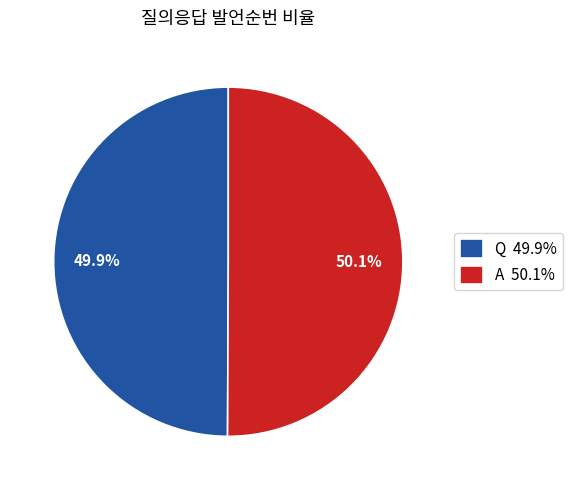

To the nearest percent, what portion does A represent?

50%